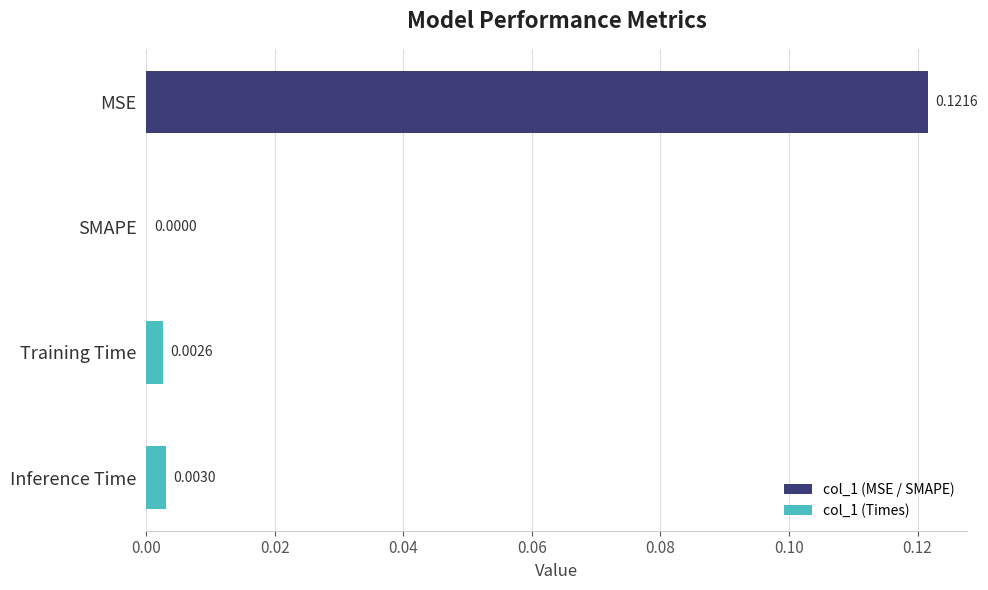

Between SMAPE and Inference Time, which is larger?

Inference Time